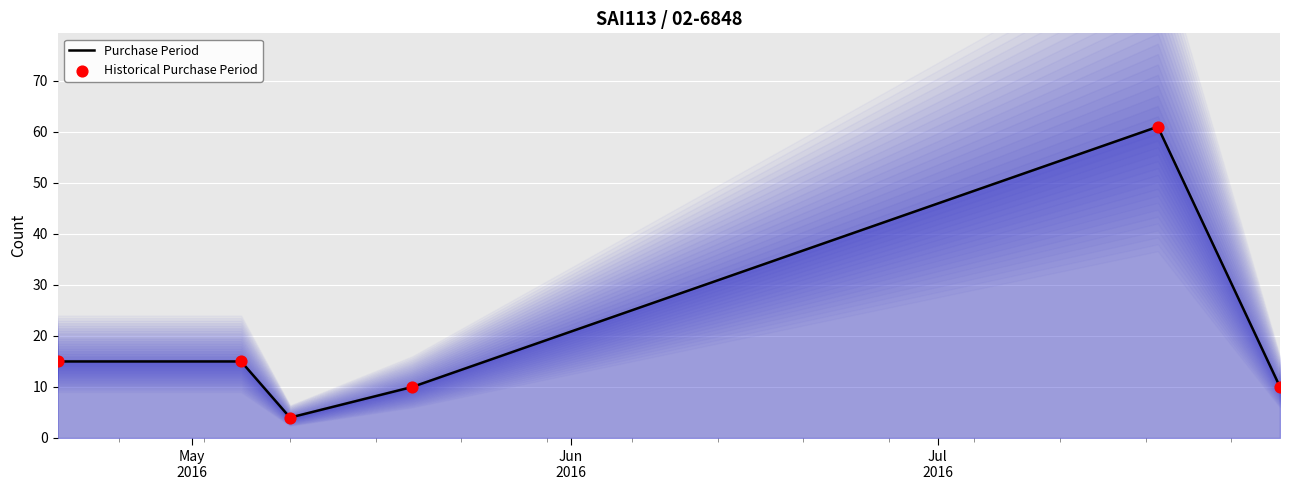

At how many categories does at least one series exceed 49?

1